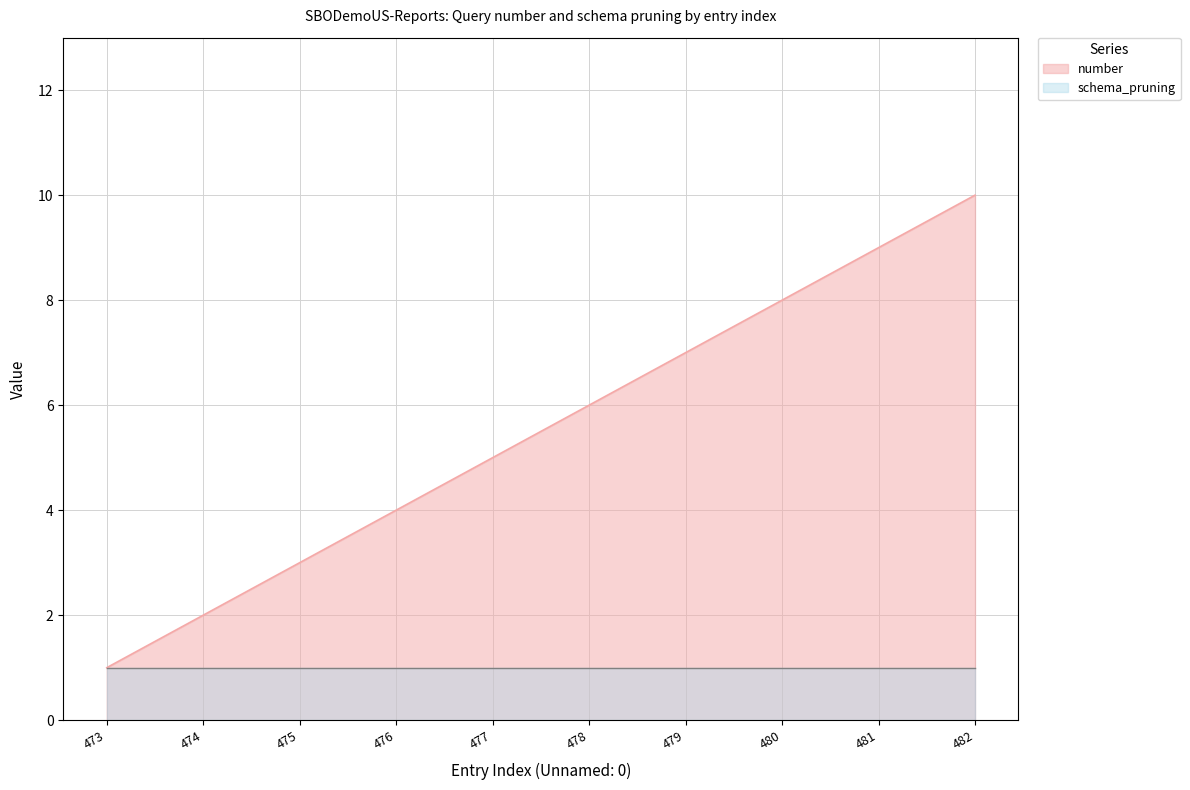

What is the change in value from 476 to 481?

+5